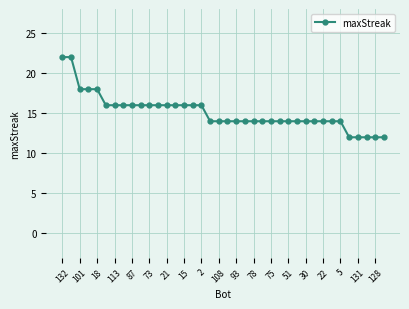

Reading left to right, list all the values displayed in this chart.

22	22	18	18	18	16	16	16	16	16	16	16	16	16	16	16	16	14	14	14	14	14	14	14	14	14	14	14	14	14	14	14	14	12	12	12	12	12